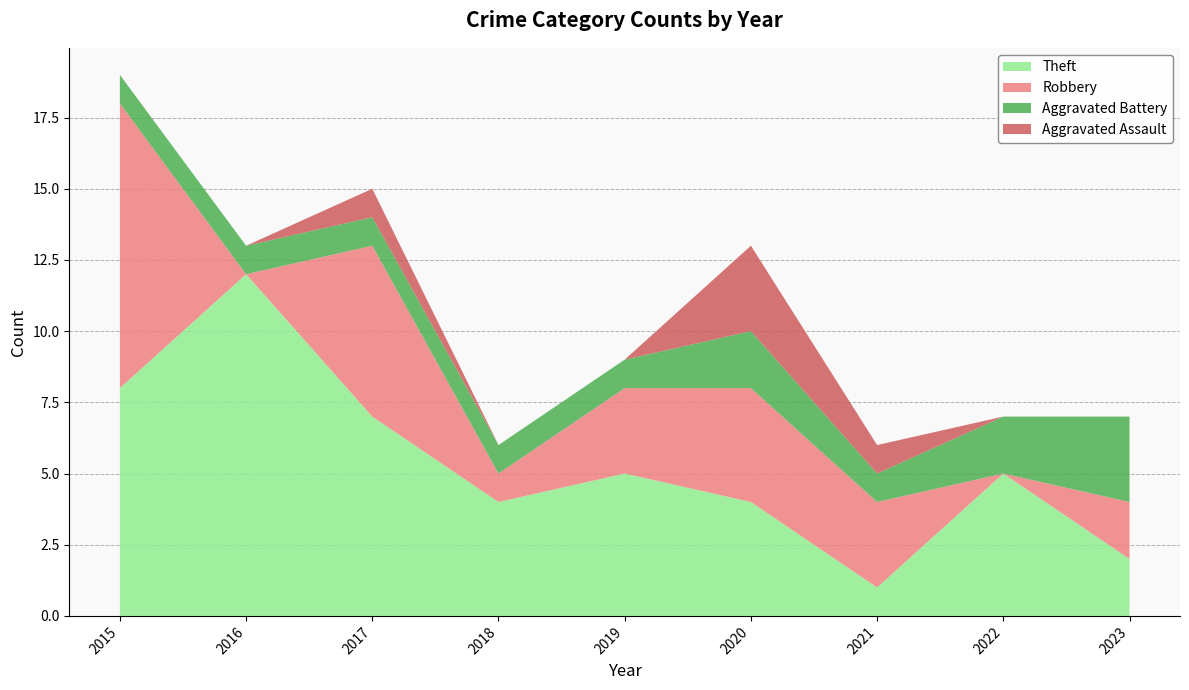

True or false: Theft has a value of 1 at 2021.

True